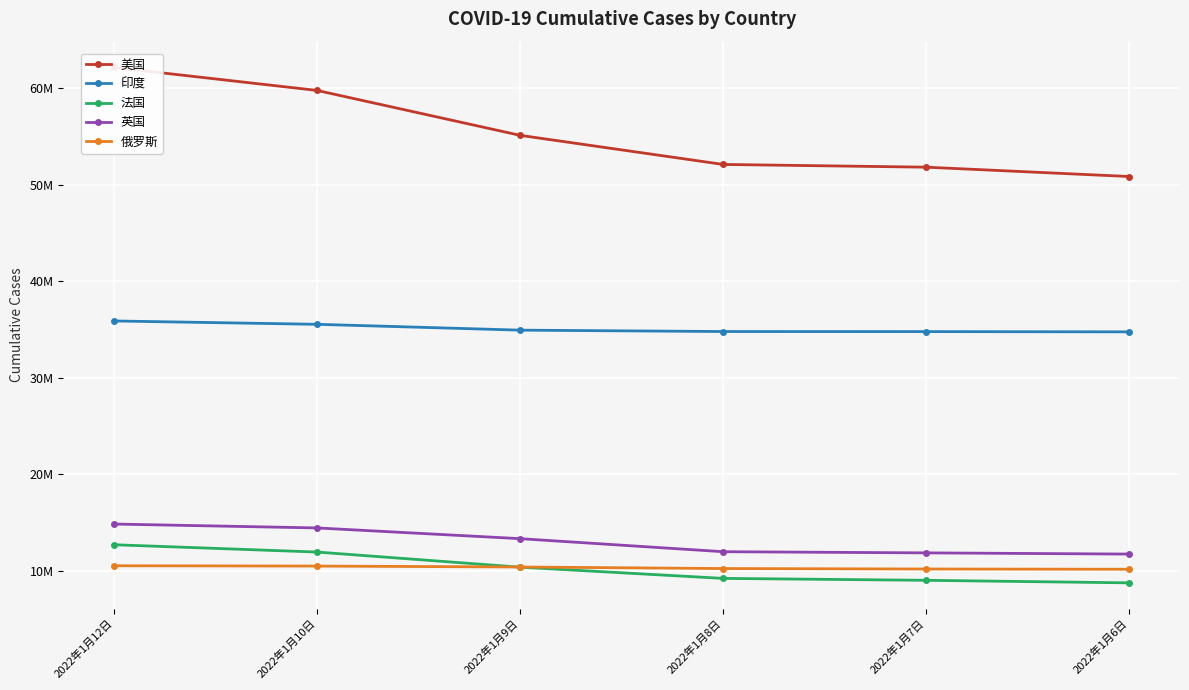

At how many categories does at least one series exceed 29719602?

6